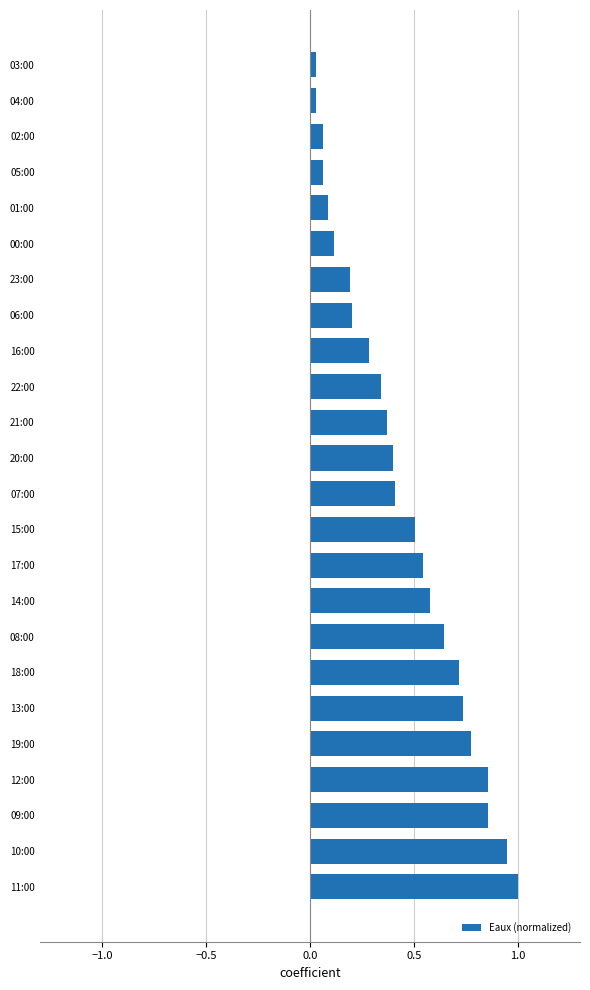

What is the sum of the values at 17:00 and 09:00?

1.4